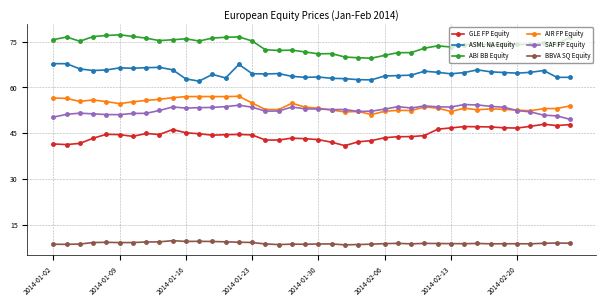

What is the minimum value for SAF FP Equity?

49.5